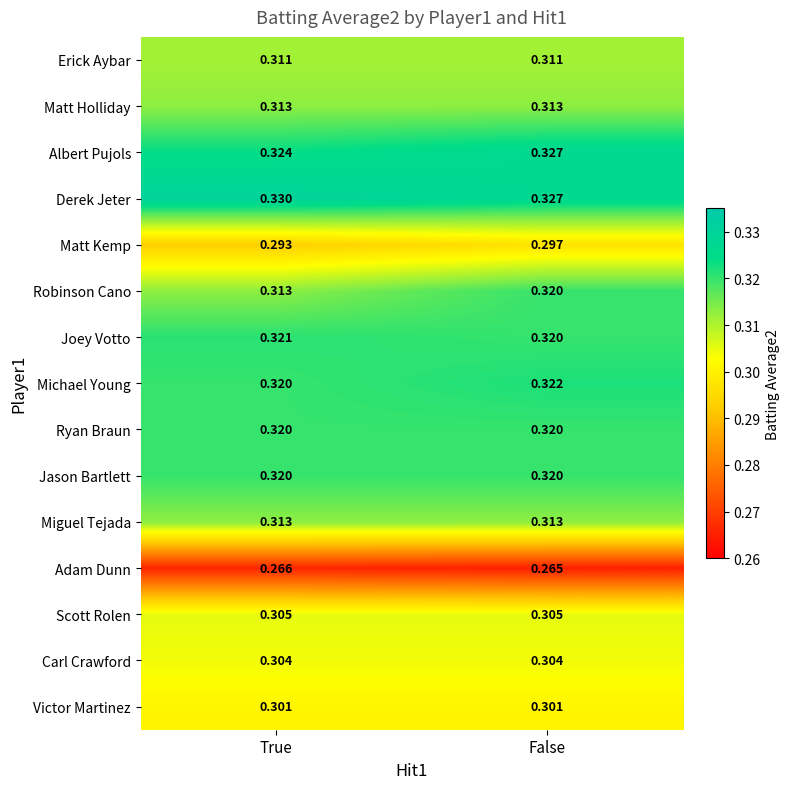

List the labels in order of Michael Young value, largest first.

False, True